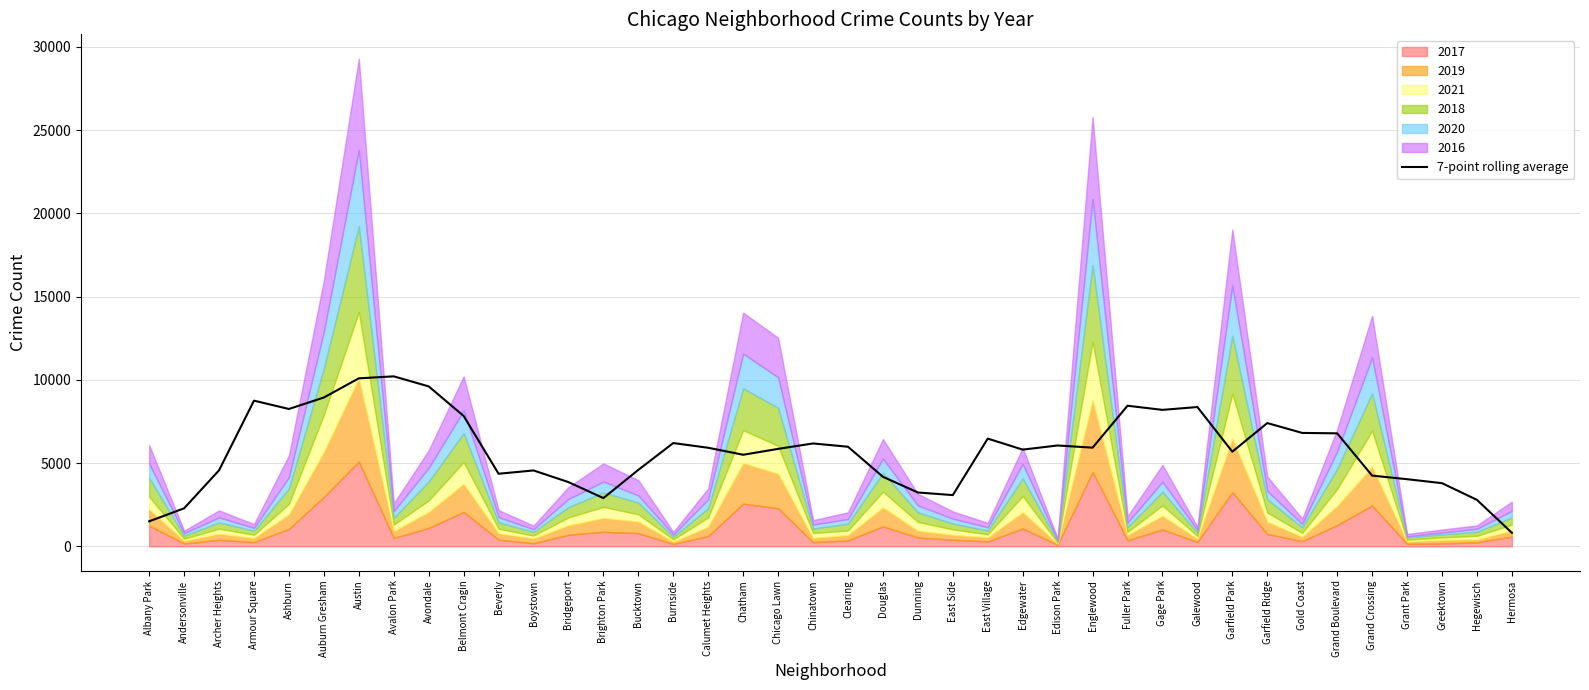

What is the sum of the values at Albany Park and Hegewisch?

4295.6